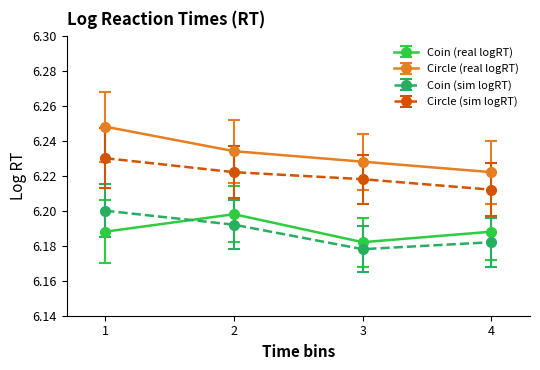

Between which two adjacent categories do Coin (real logRT) and Coin (sim logRT) first intersect?

1 and 2